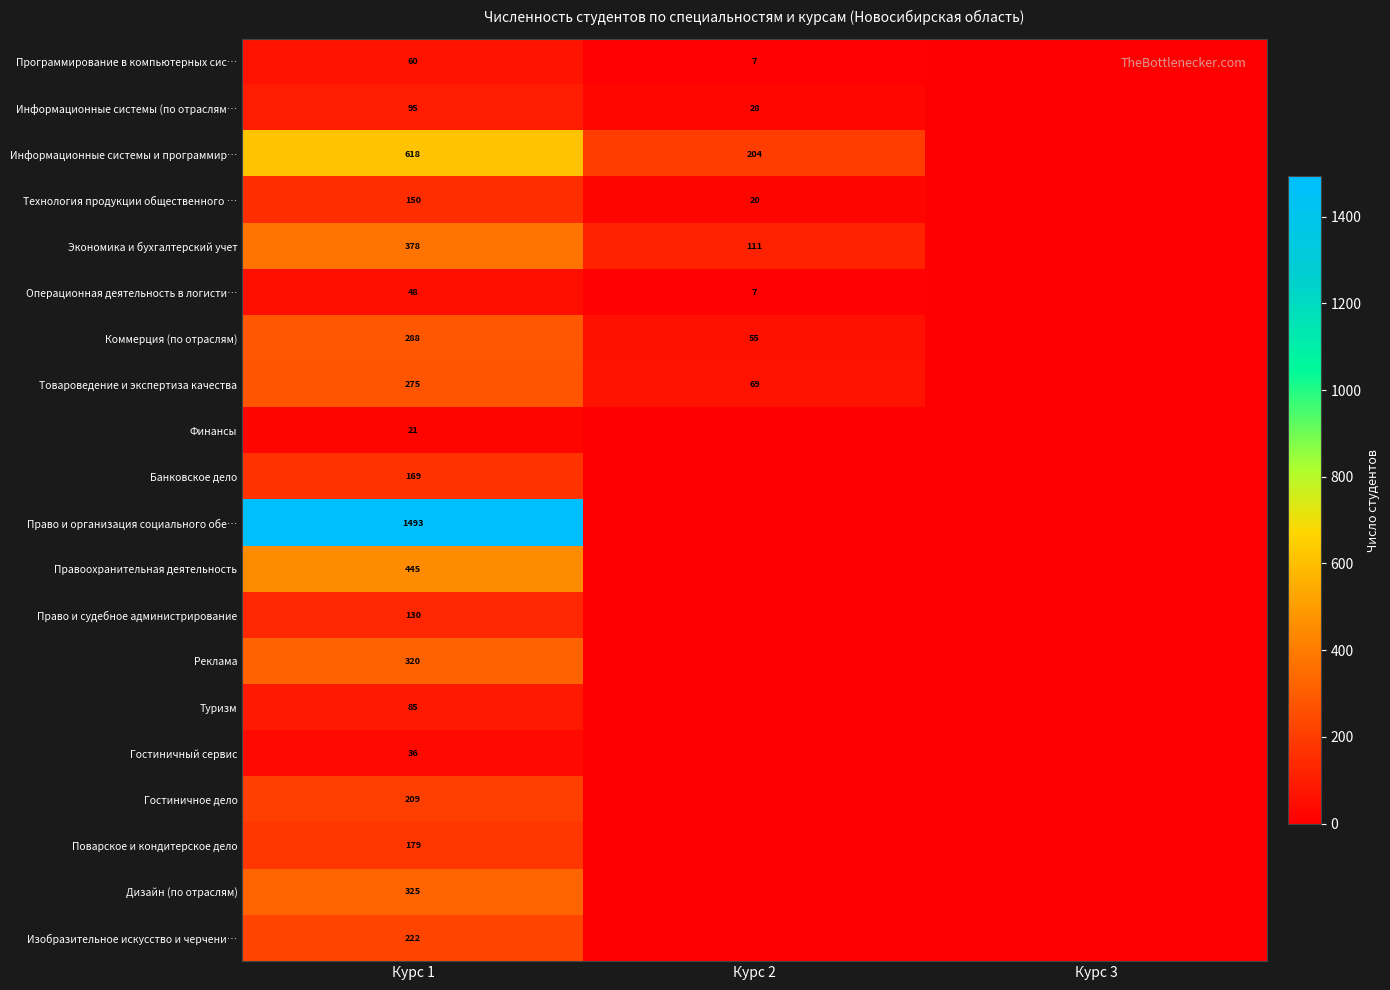

The value of Товароведение и экспертиза качества at Курс 1 is 87. True or false?

False